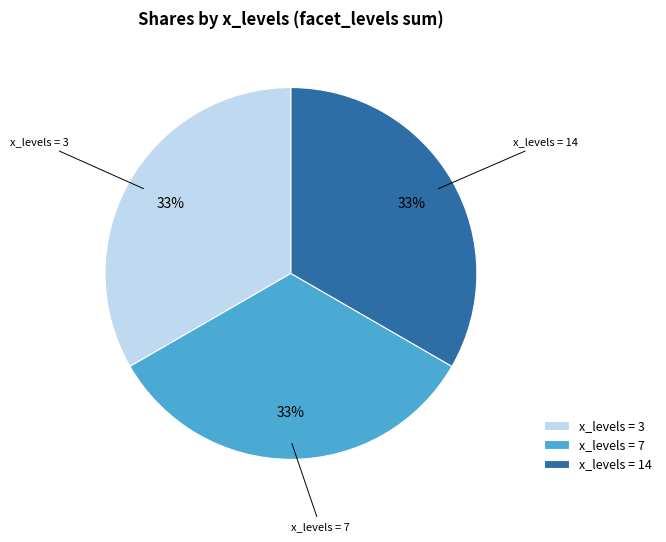

What is the ratio of the value at x_levels = 7 to the value at x_levels = 14?

1.0